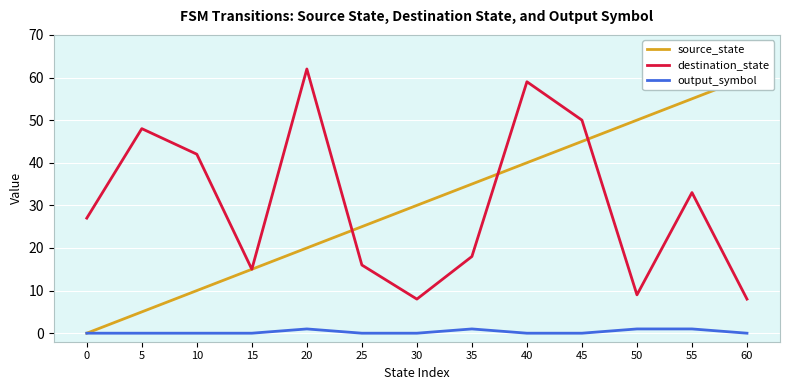

At which category does destination_state reach its first local valley?

15